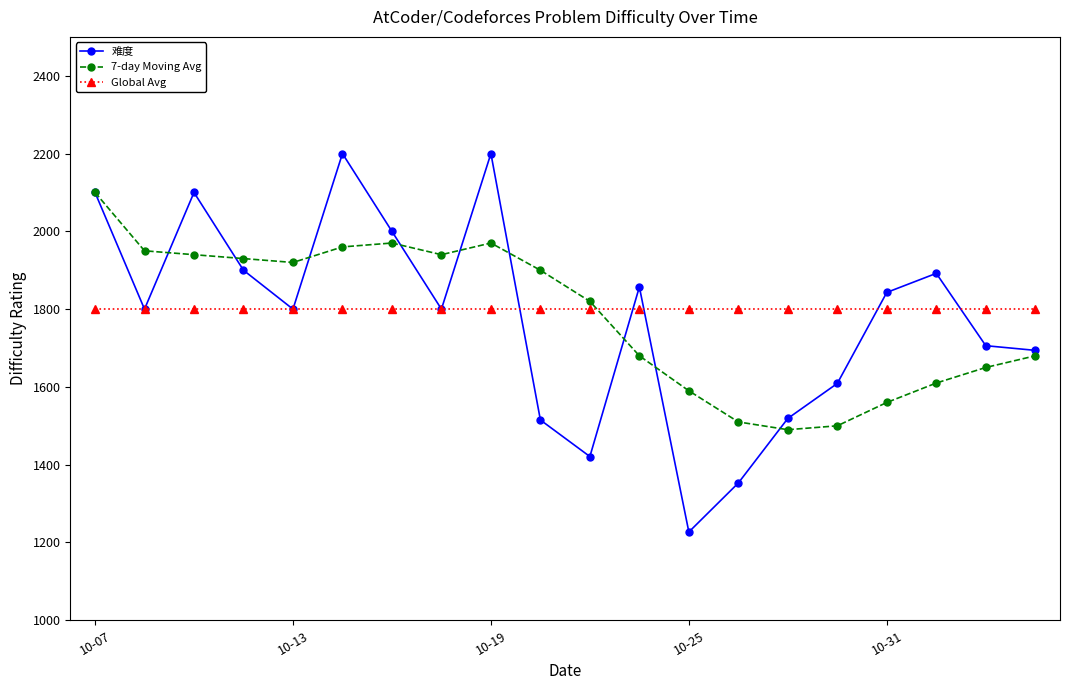

Rank the series by their maximum value, from highest to lowest.

难度, 7-day Moving Avg, Global Avg